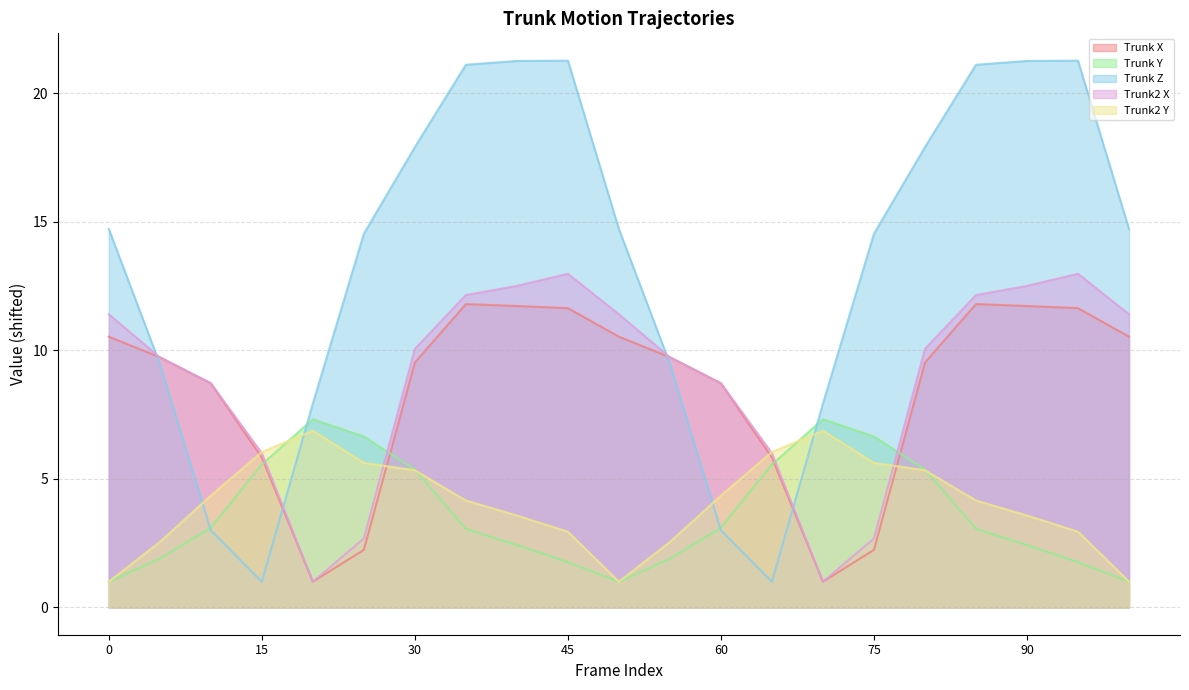

Which series changed the most between 10 and 70?

Trunk2 X